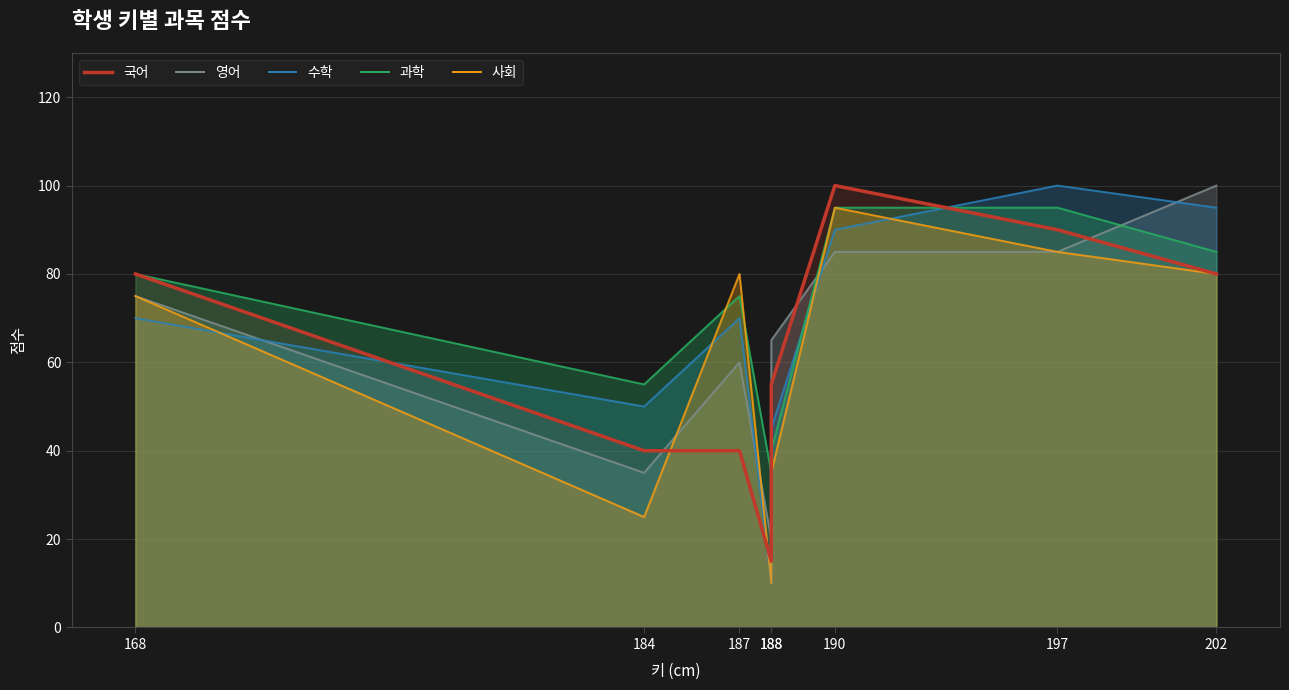

True or false: 사회 has a value of 80 at 187.

True